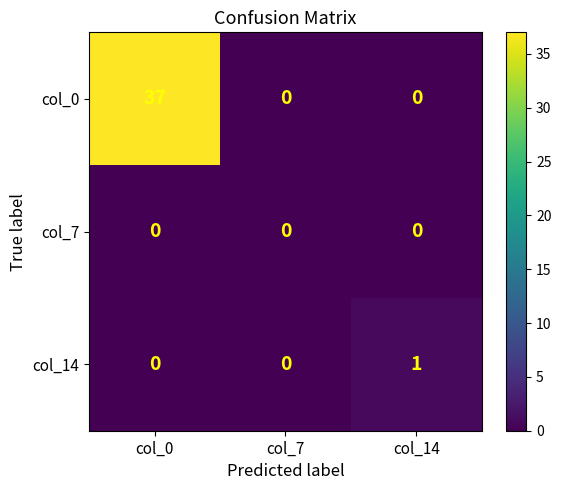

The value of col_7 at col_7 is 0. True or false?

True